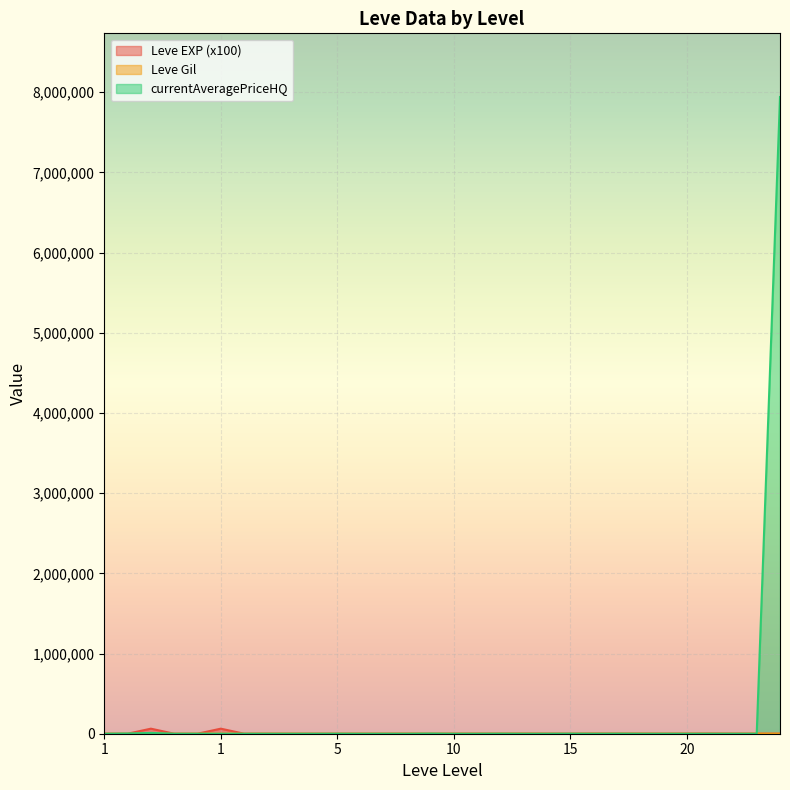

What is the maximum value for Leve EXP?

63000